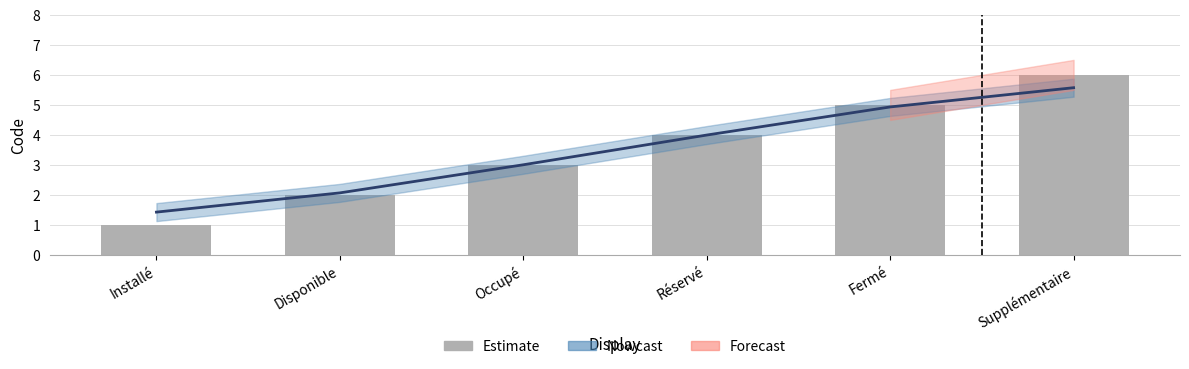

What is the sum of all Estimate values?

21.0